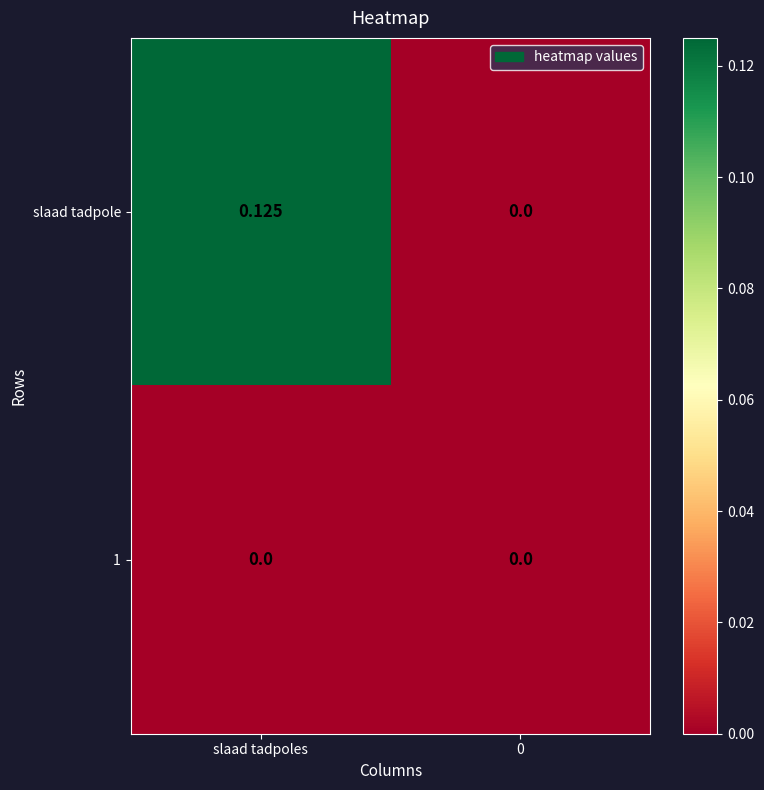

Which category has the highest value across all series?

slaad tadpoles